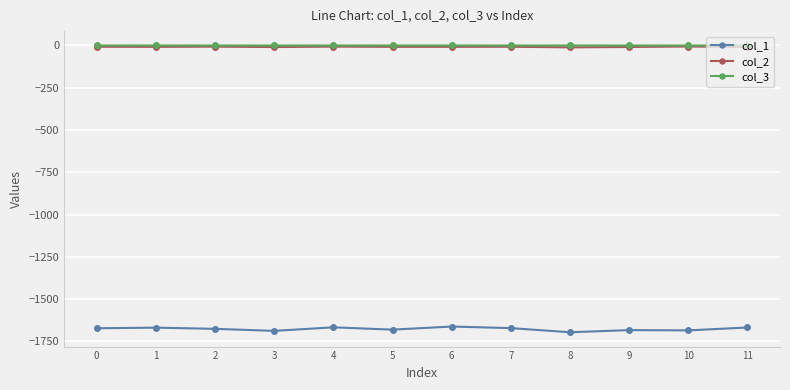

What is the difference between the col_1 values at 6 and 0?

10.2